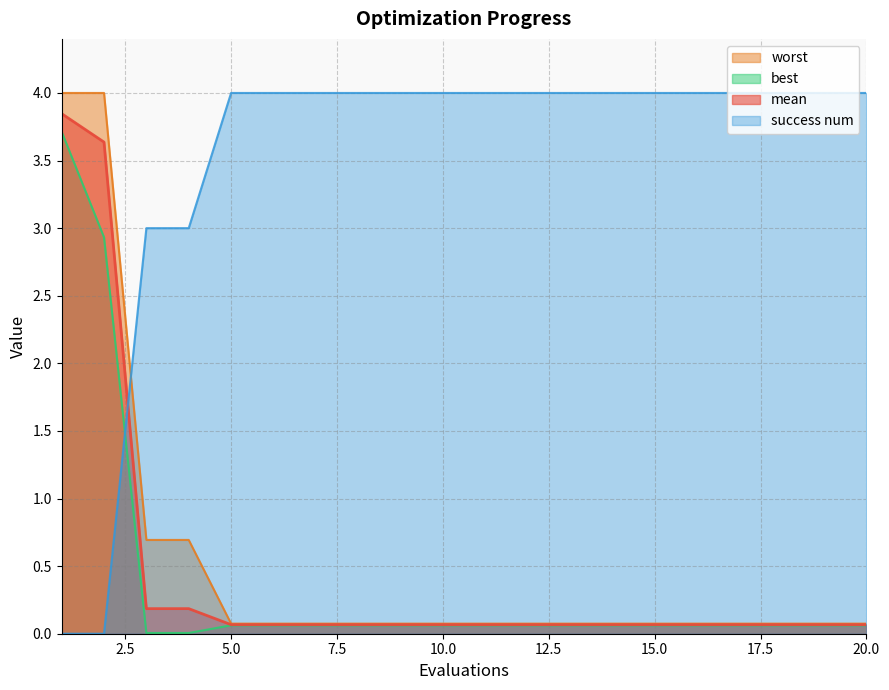

Read the mean value at 11.

0.1